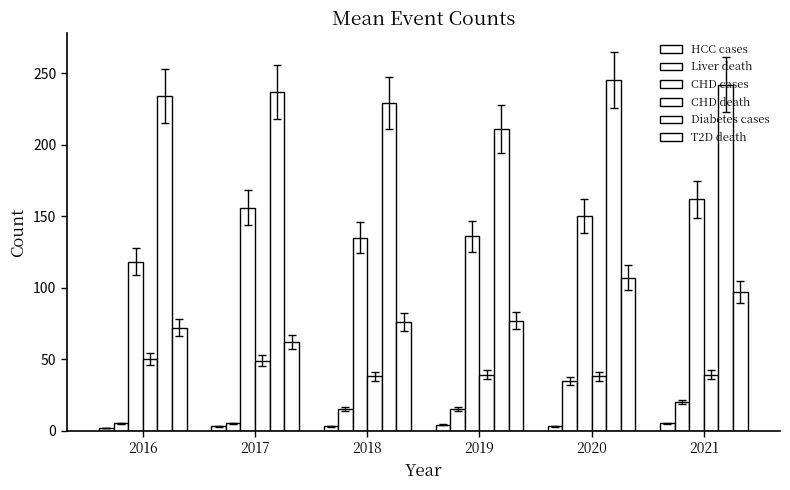

At which category is the sum across all series the highest?

2020